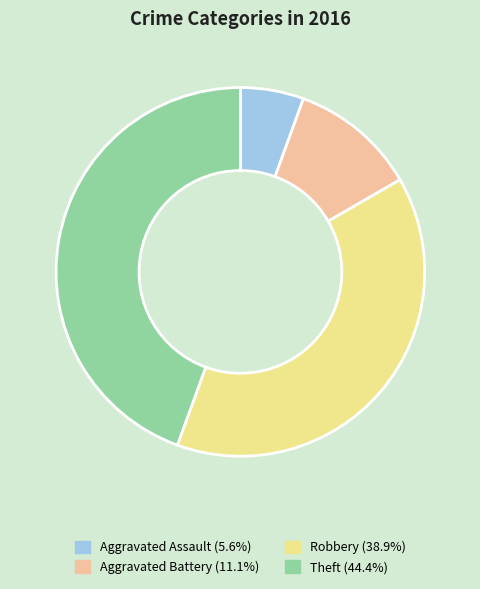

Is it true that Robbery is 51% of the pie?

False